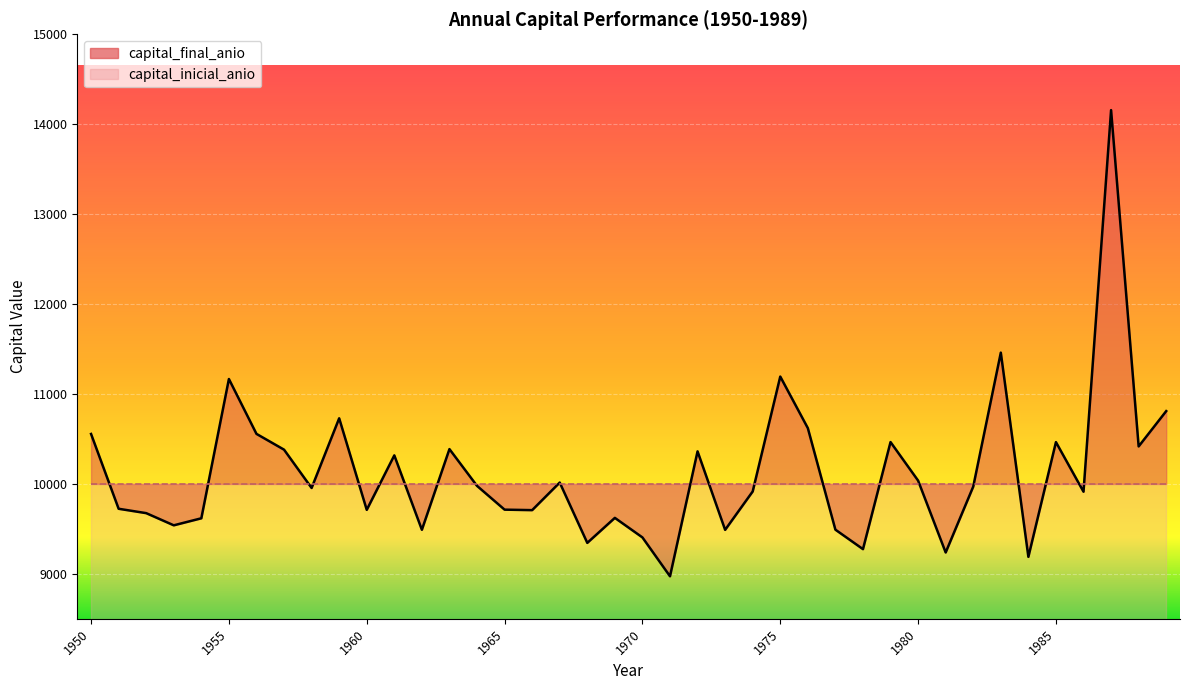

True or false: the data has more than 1 interior local peaks.

True